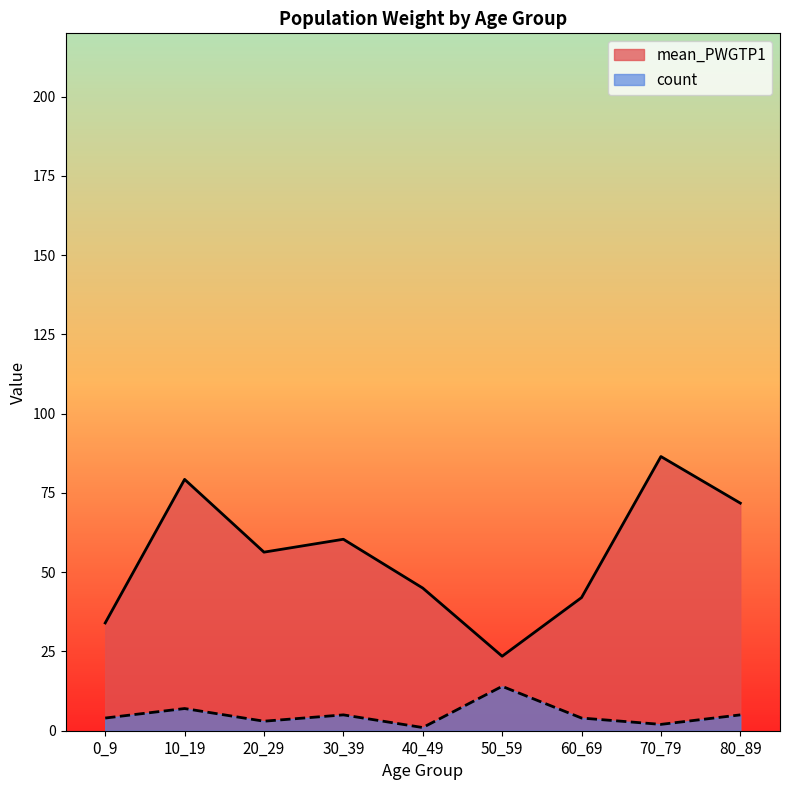

What is the difference between the maximum and minimum values in the count series?

13.0